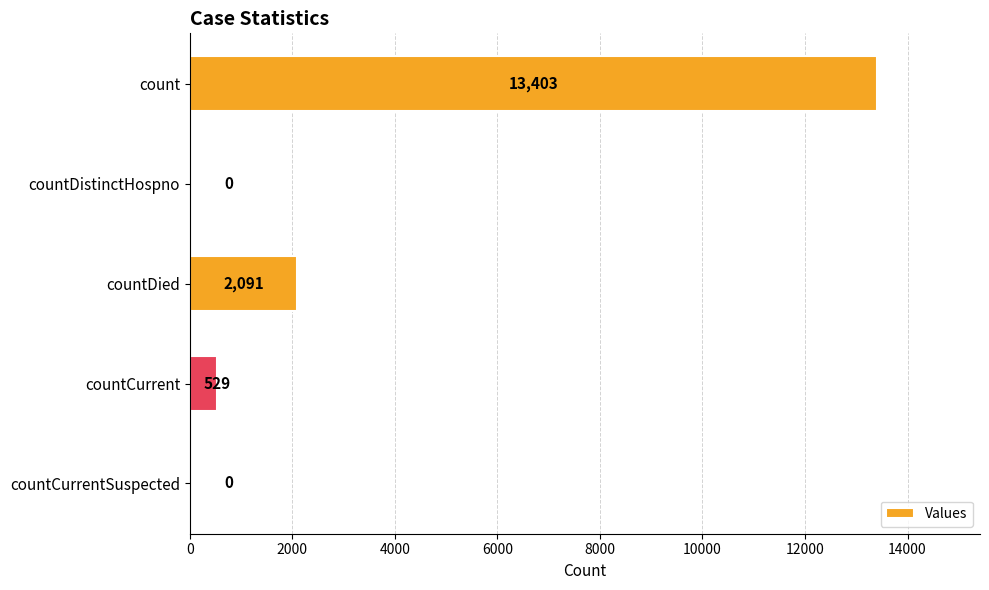

Reading top to bottom, what are all the values shown in this chart?

count=13403	countDistinctHospno=0	countDied=2091	countCurrent=529	countCurrentSuspected=0